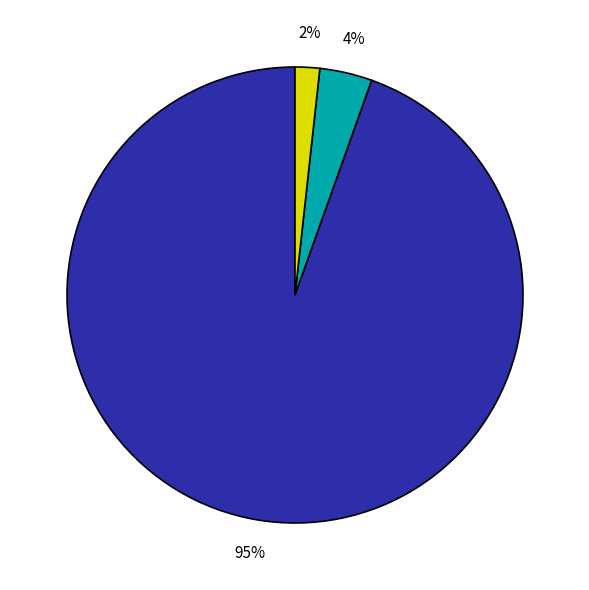

To the nearest percent, what is the average slice percentage?

33%